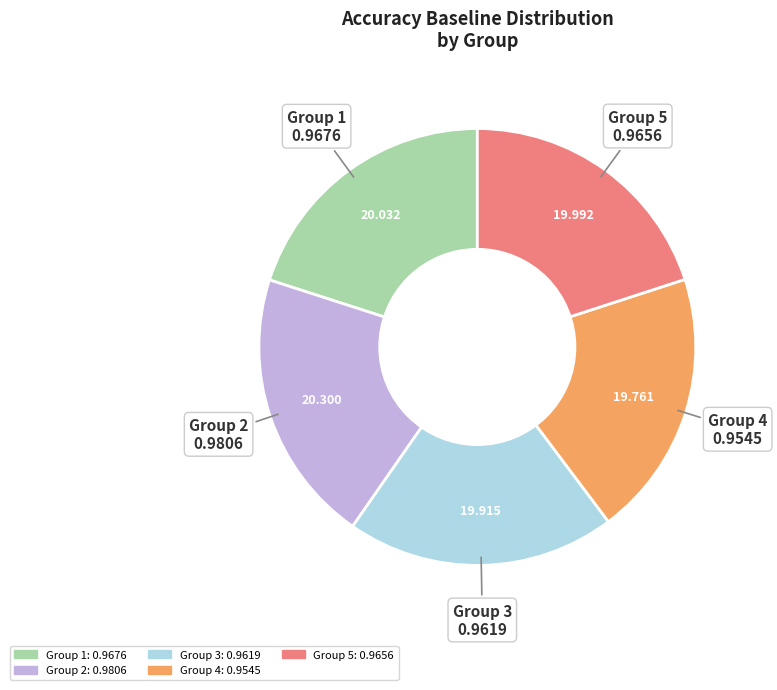

Does any single category account for the majority?

No